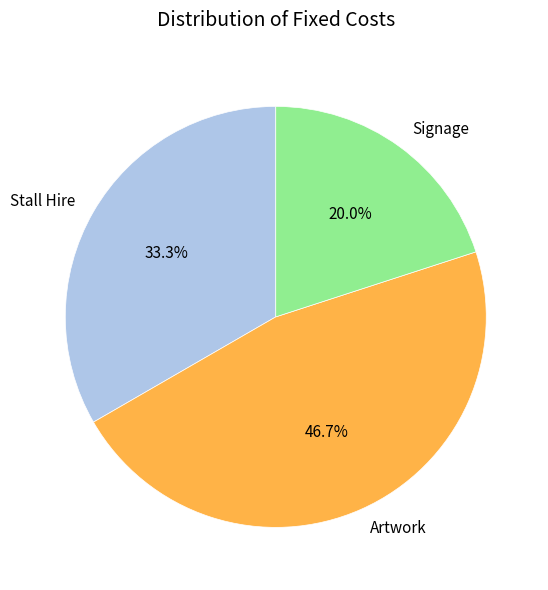

Rank the categories by value from lowest to highest.

Signage, Stall Hire, Artwork